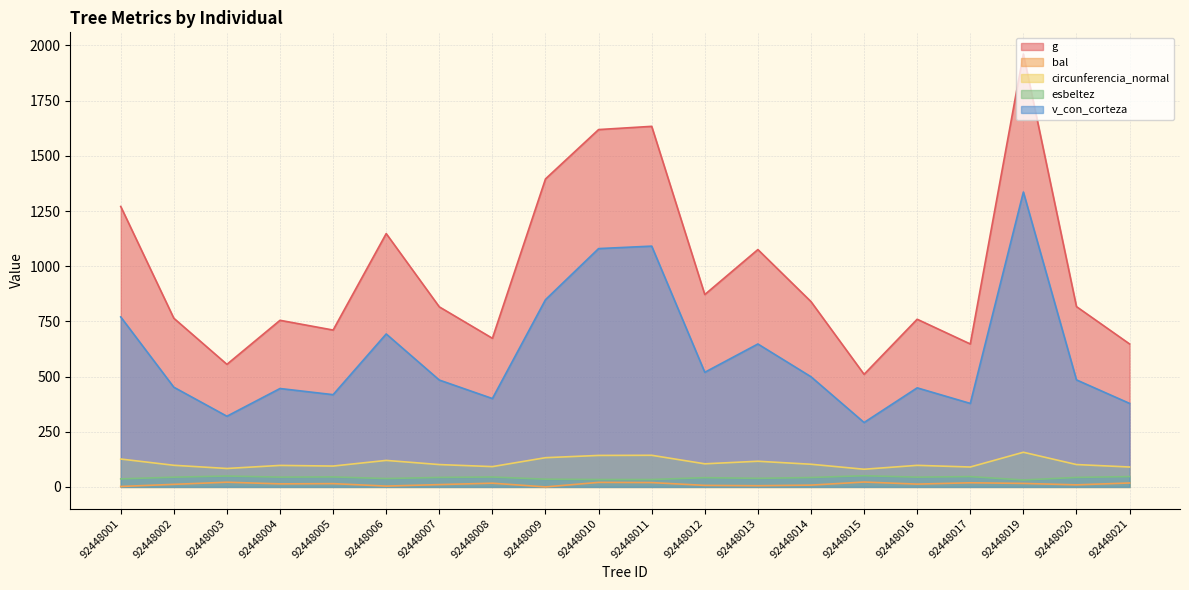

Reading right to left, what are all the values shown in this chart?

g: 647.8	816.9	1961.4	647.6	759.7	510.1	839.6	1075.3	871.6	1633.6	1618.9	1395.5	673.4	815.8	1147.7	710.7	754.8	555.4	764.3	1270.6
bal: 17.8	9.3	15.9	18.7	12.7	22.1	8.2	5.4	6.9	19.7	20.5	0.0	16.9	10.5	3.8	14.9	13.8	21.3	11.7	2.0
circunferencia_normal: 90.2	101.3	157.0	90.2	97.7	80.1	102.7	116.2	104.7	143.3	142.6	132.4	92.0	101.2	120.1	94.5	97.4	83.5	98.0	126.4
esbeltez: 46.8	43.0	31.4	46.8	44.2	50.8	42.6	38.8	42.0	33.5	33.6	35.0	44.9	43.0	37.8	45.2	44.3	49.3	44.1	36.4
v_con_corteza: 378.4	484.9	1336.0	378.2	448.8	291.8	499.1	647.5	519.3	1090.9	1079.8	848.3	400.4	484.1	693.0	418.0	445.8	320.2	451.7	770.1